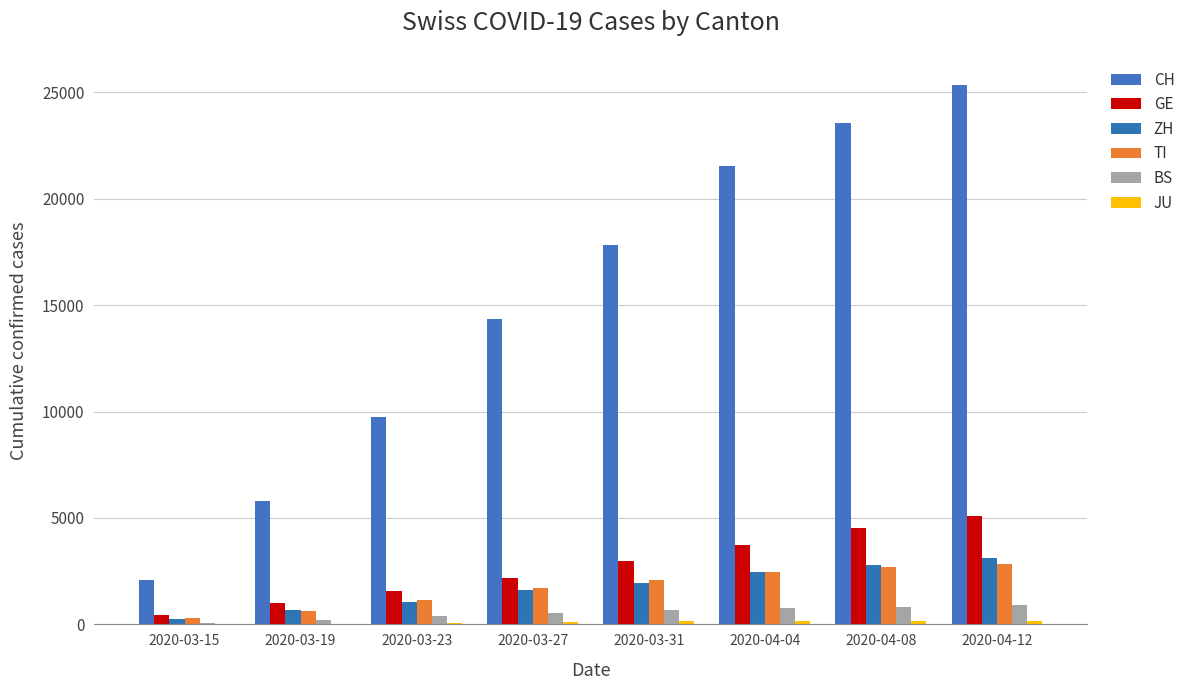

What is the total value across all series at 2020-04-12?

37461